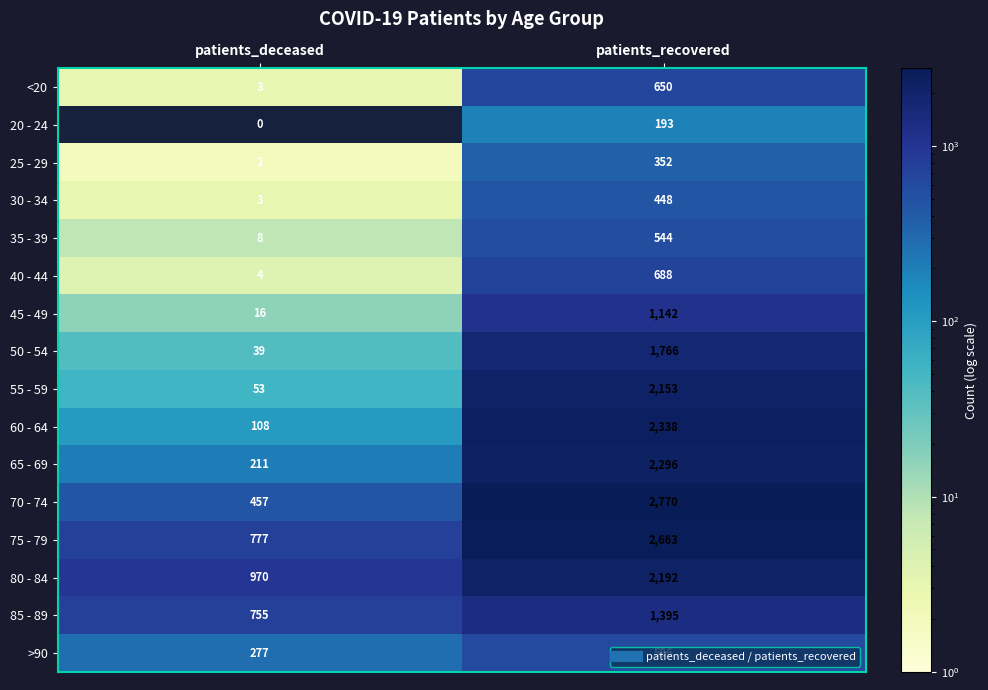

What is the sum of all 25 - 29 values?

354